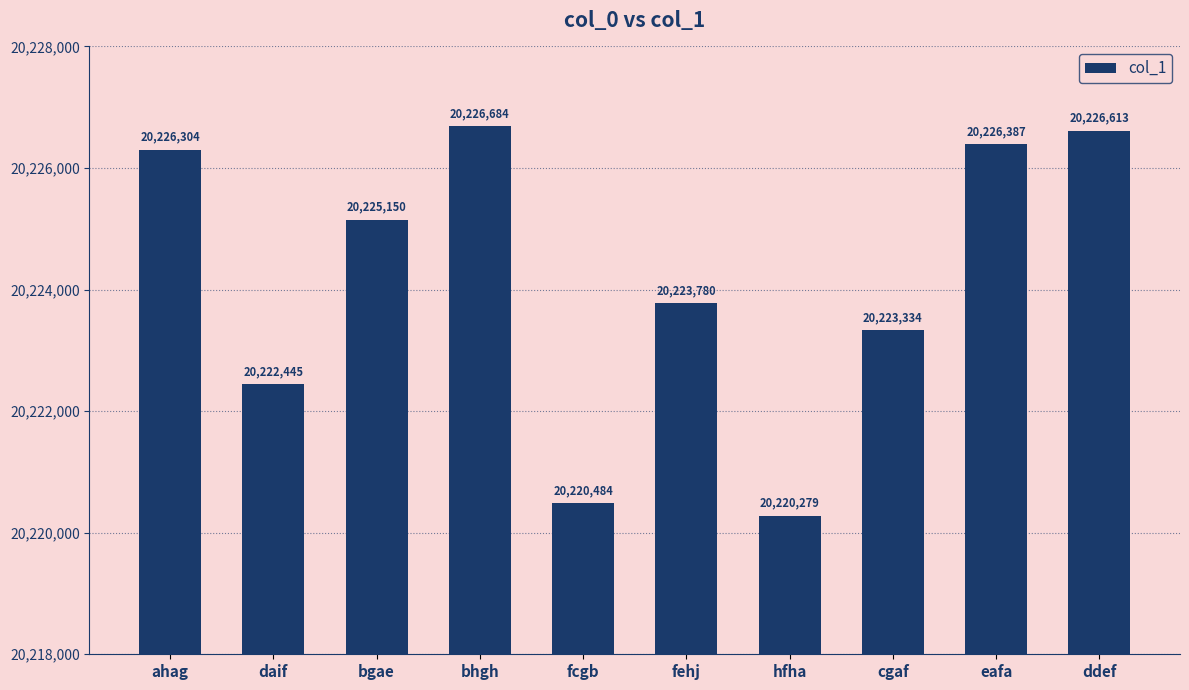

List the labels in order of value, smallest first.

hfha, fcgb, daif, cgaf, fehj, bgae, ahag, eafa, ddef, bhgh